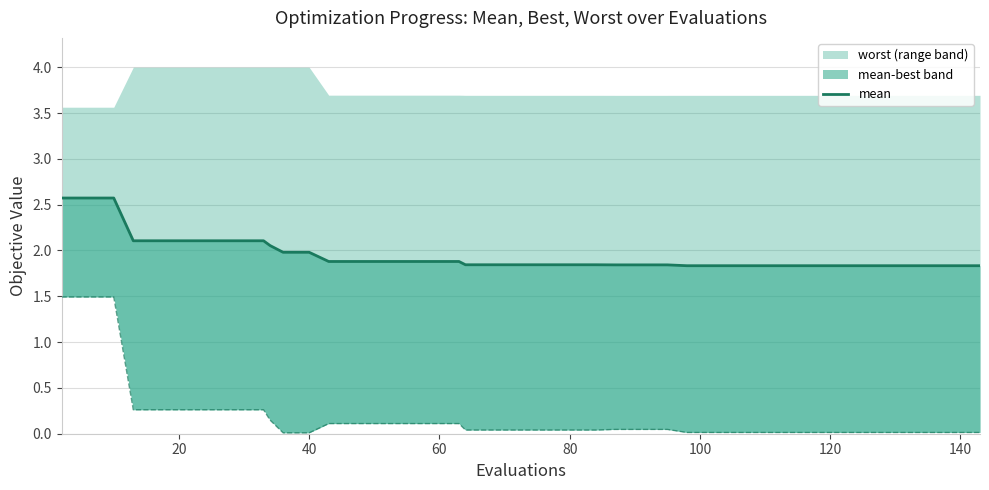

Count the number of categories in the chart.

40